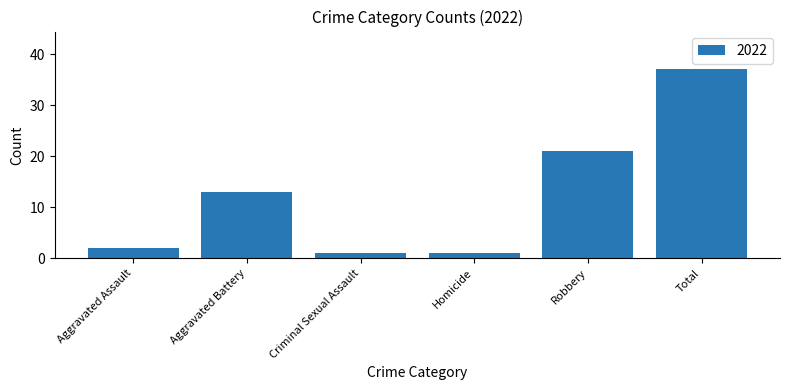

What is the sum of all values?

75